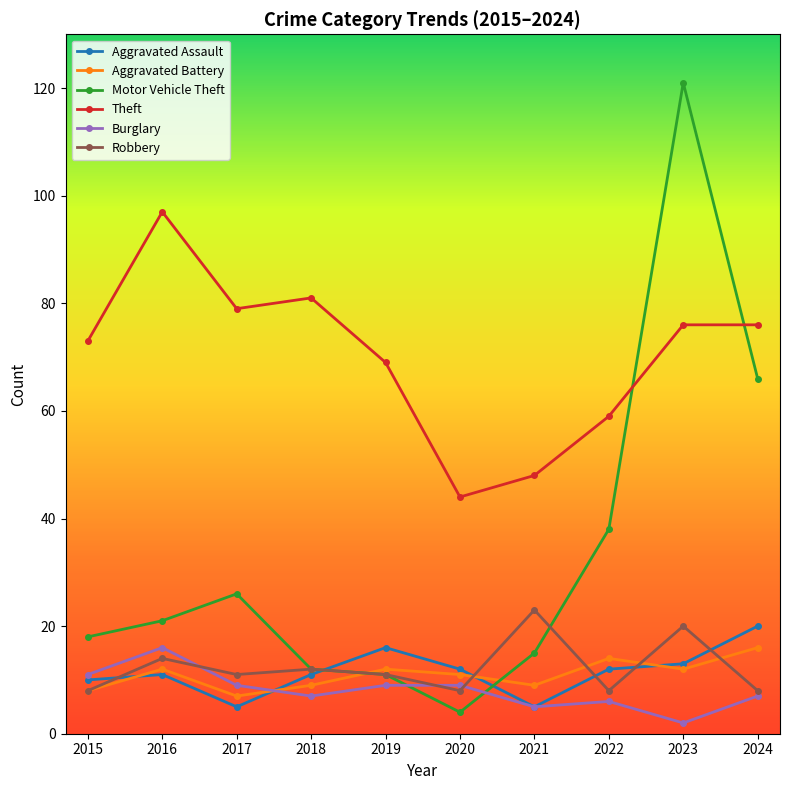

What is the minimum value shown in the chart?

2